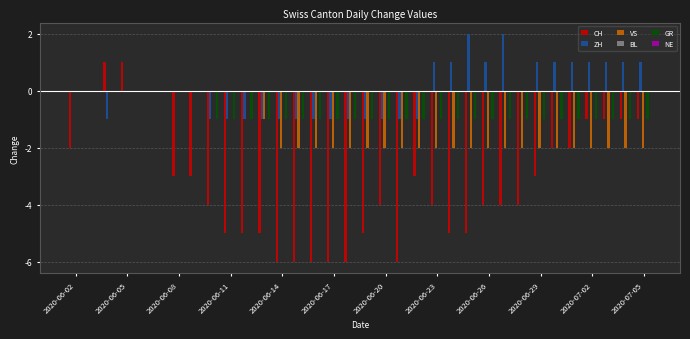

Which series has the largest total across all categories?

ZH